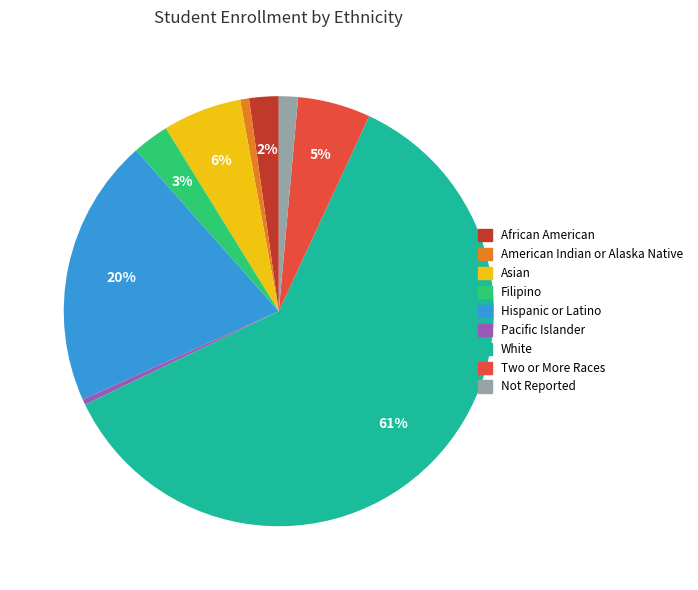

To the nearest percent, what portion does Filipino represent?

3%